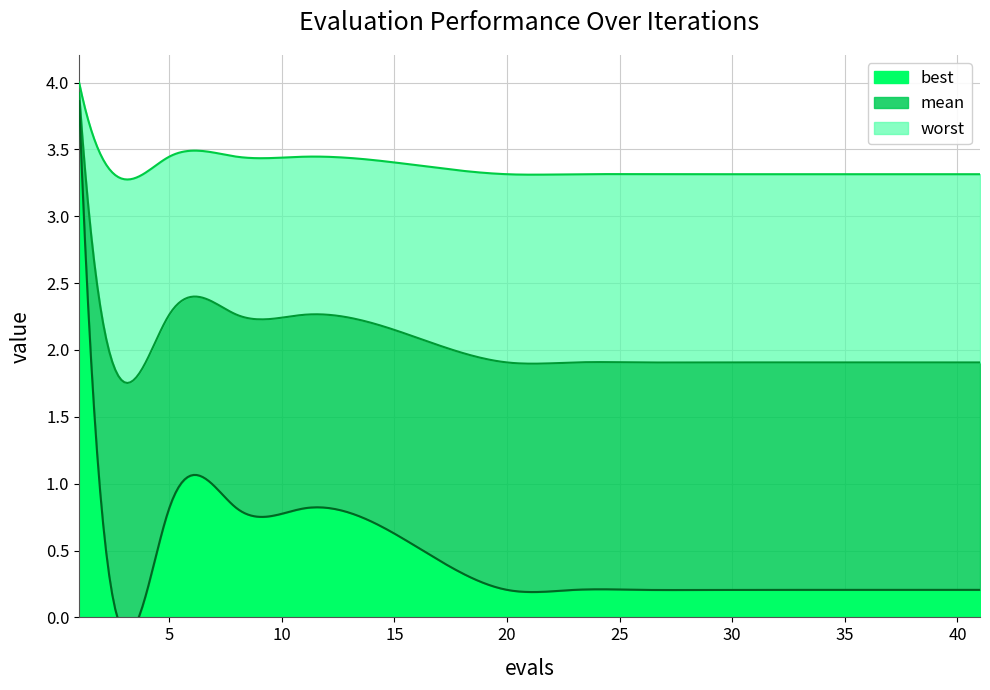

Between 32 and 35, which series saw the biggest shift?

mean